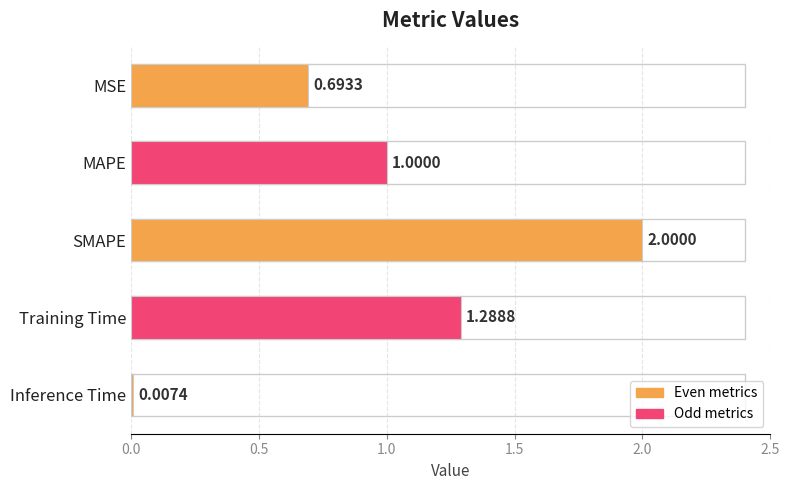

Approximately how many times larger is the value at MAPE compared to Training Time?

0.8